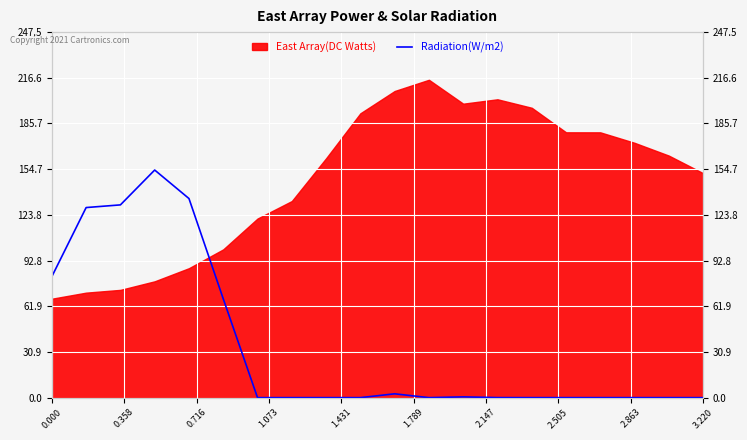

How many values are above zero?

9